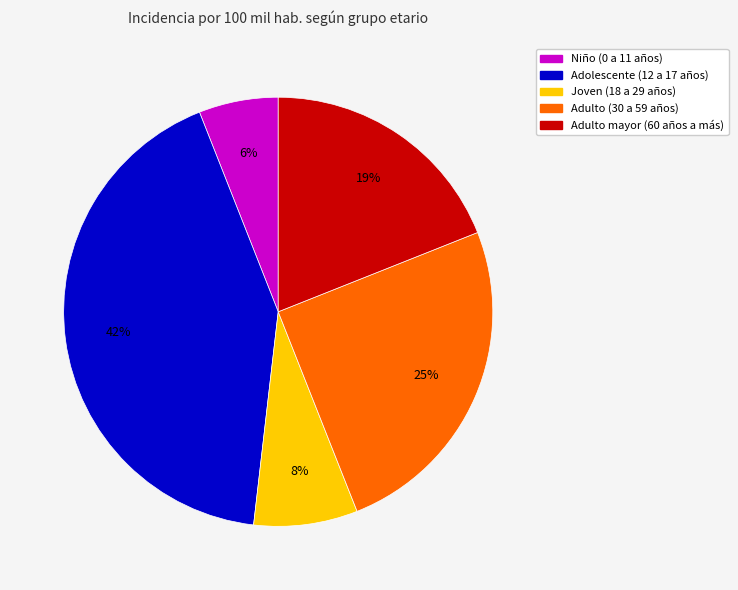

What is the largest slice in the pie chart?

Adolescente (12 a 17 años)